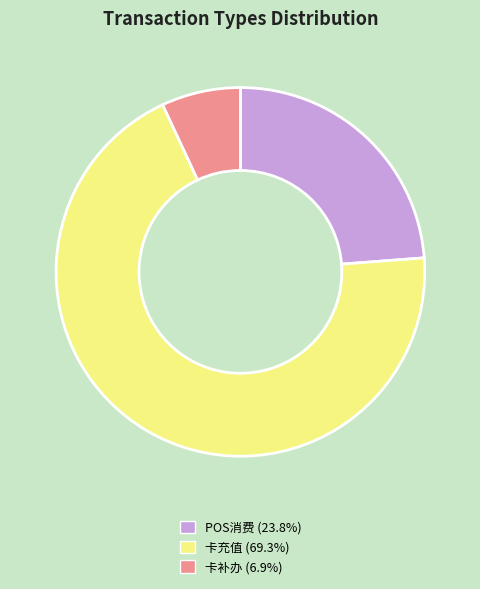

Approximately how many times larger is the value at 卡充值 (69.3%) compared to POS消费 (23.8%)?

2.9